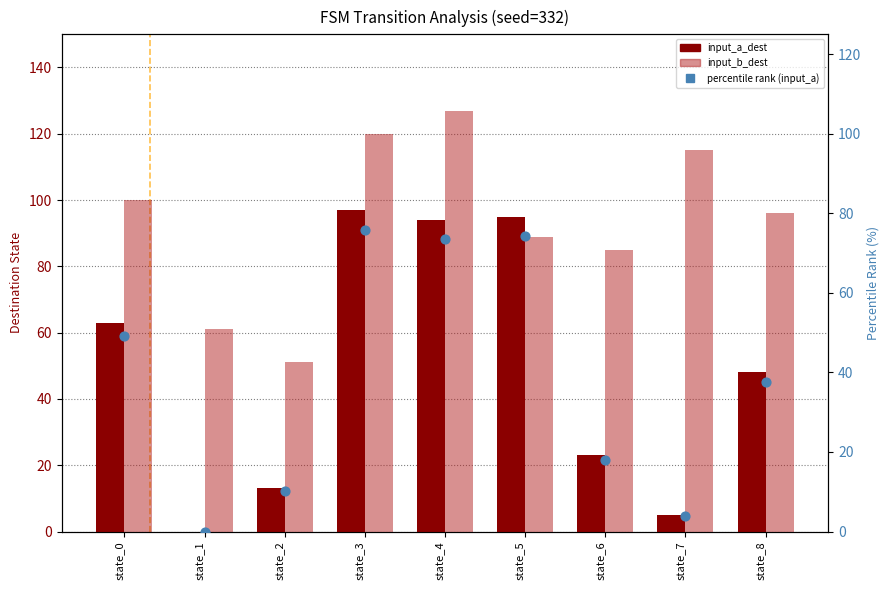

At which category is the sum across all series the highest?

state_4